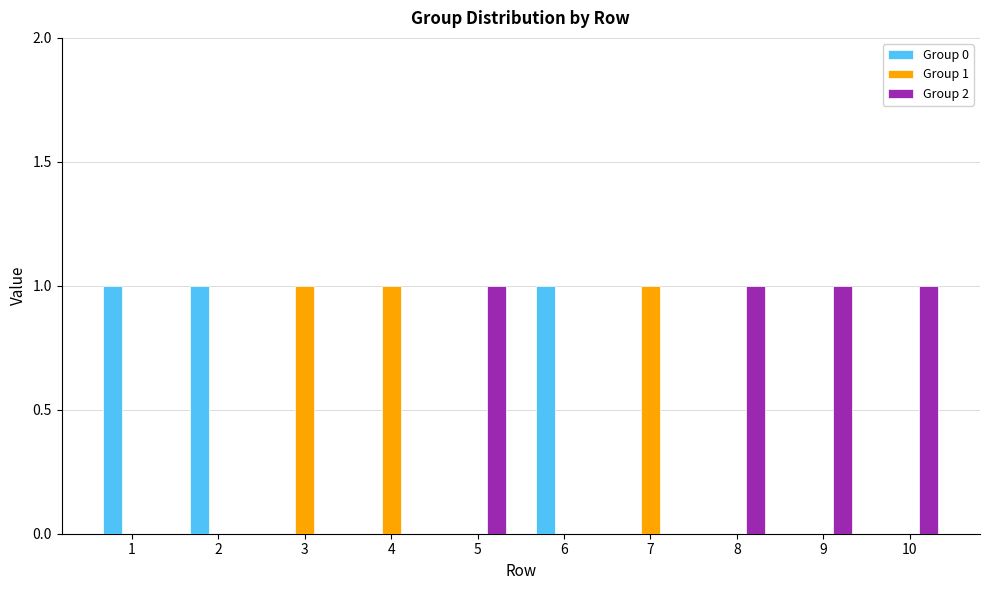

The Group 1 series shows 0 at 10. True or false?

True